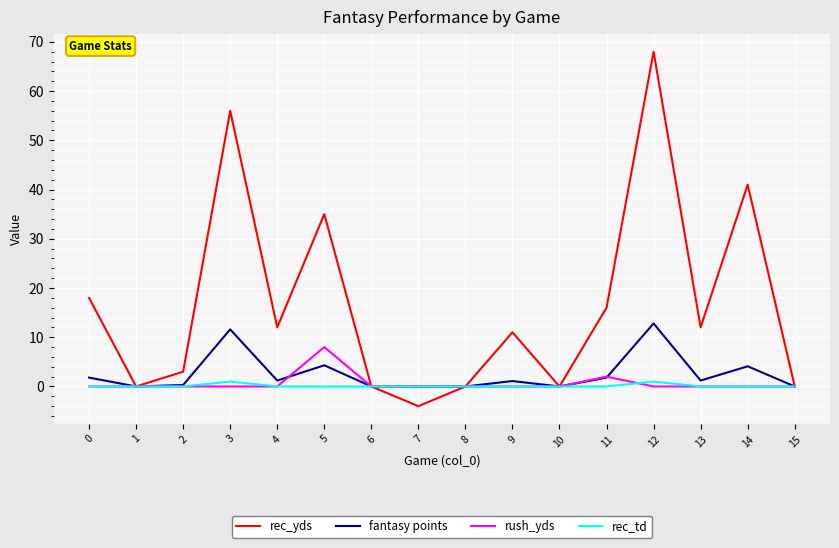

True or false: fantasy points has a value of 12.8 at 12.

True